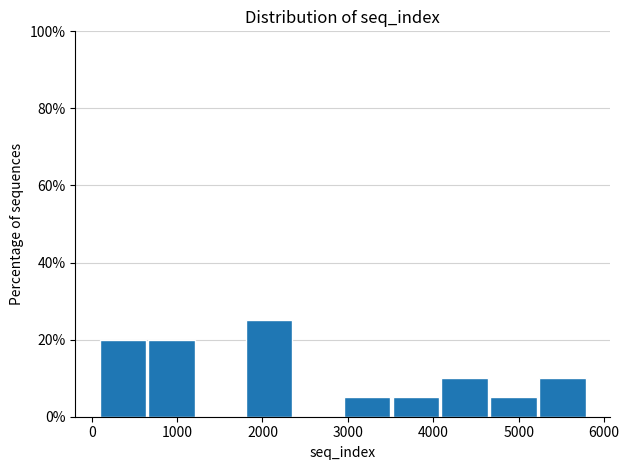

How tall is the bar that spans 600 to 1200 on the x-axis? Neither the bar edges nor the heights are printed on the chart, so give them approximately, as read against the axes.

20